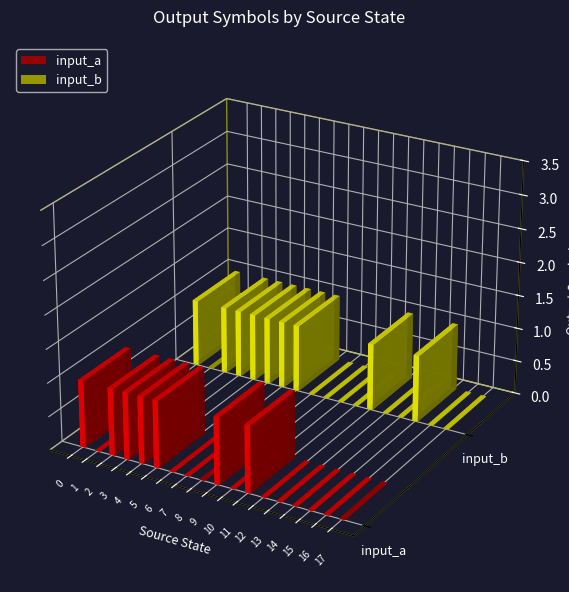

What is the value of the input_b bar at the 7th from the left?

1